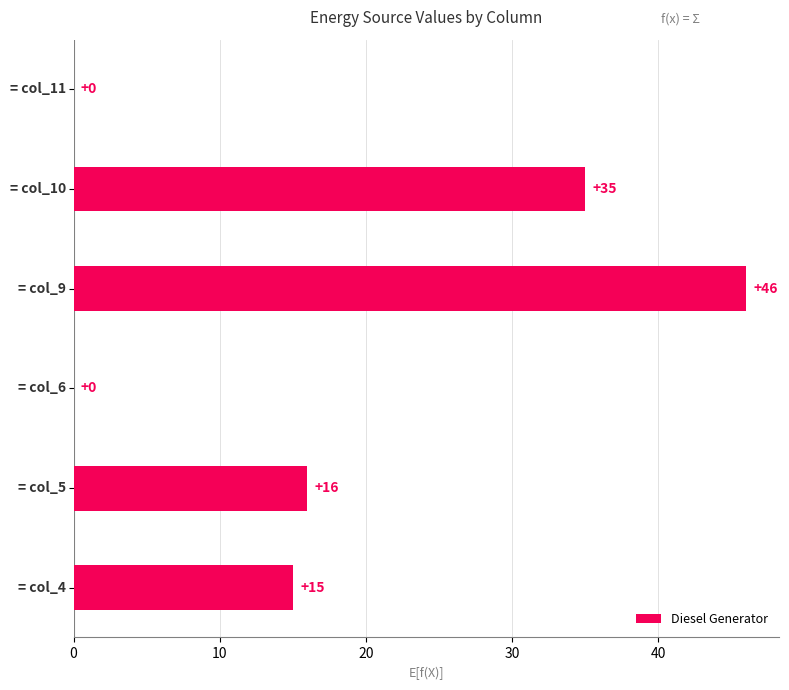

What is the sum of all values?

112